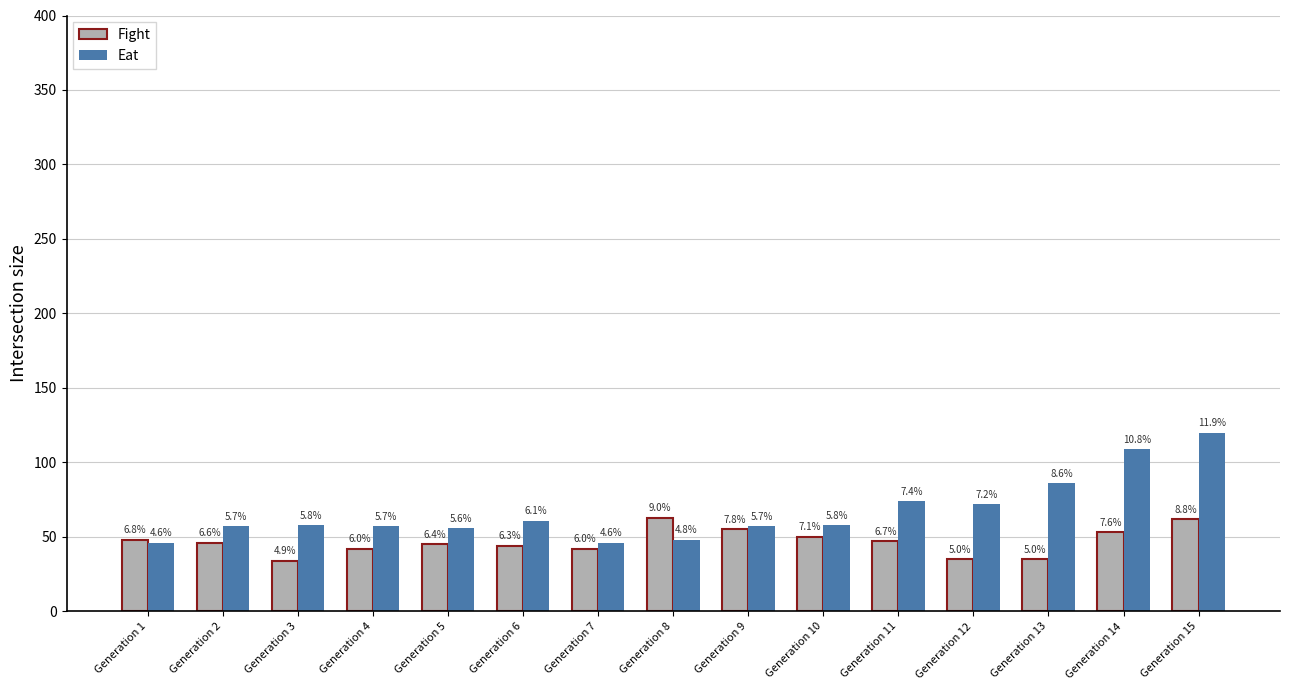

Which category has the highest value across all series?

Generation 15